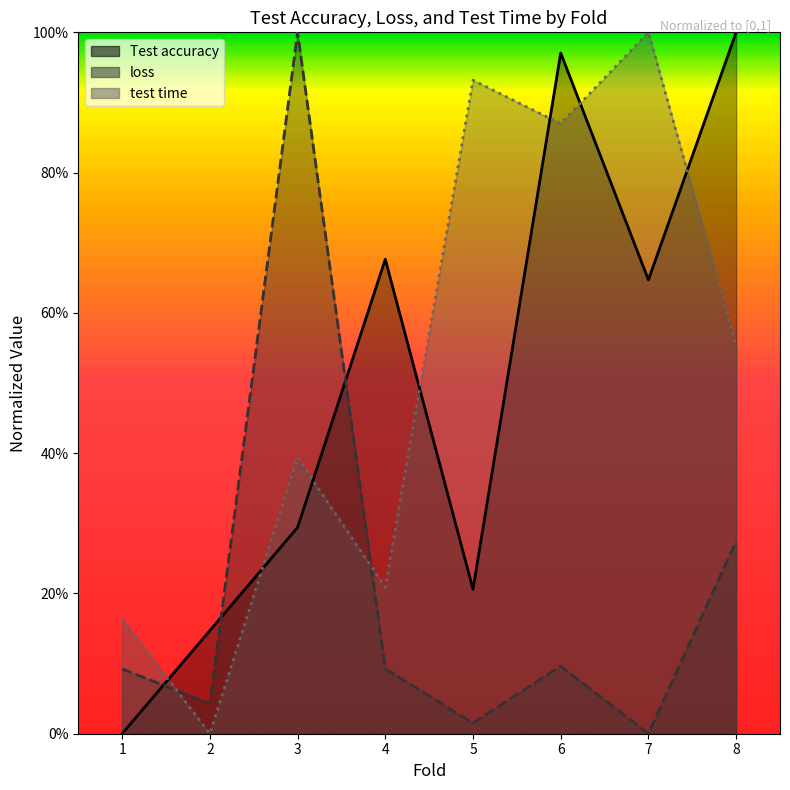

What are all the series names shown in the legend?

Test accuracy, loss, test time